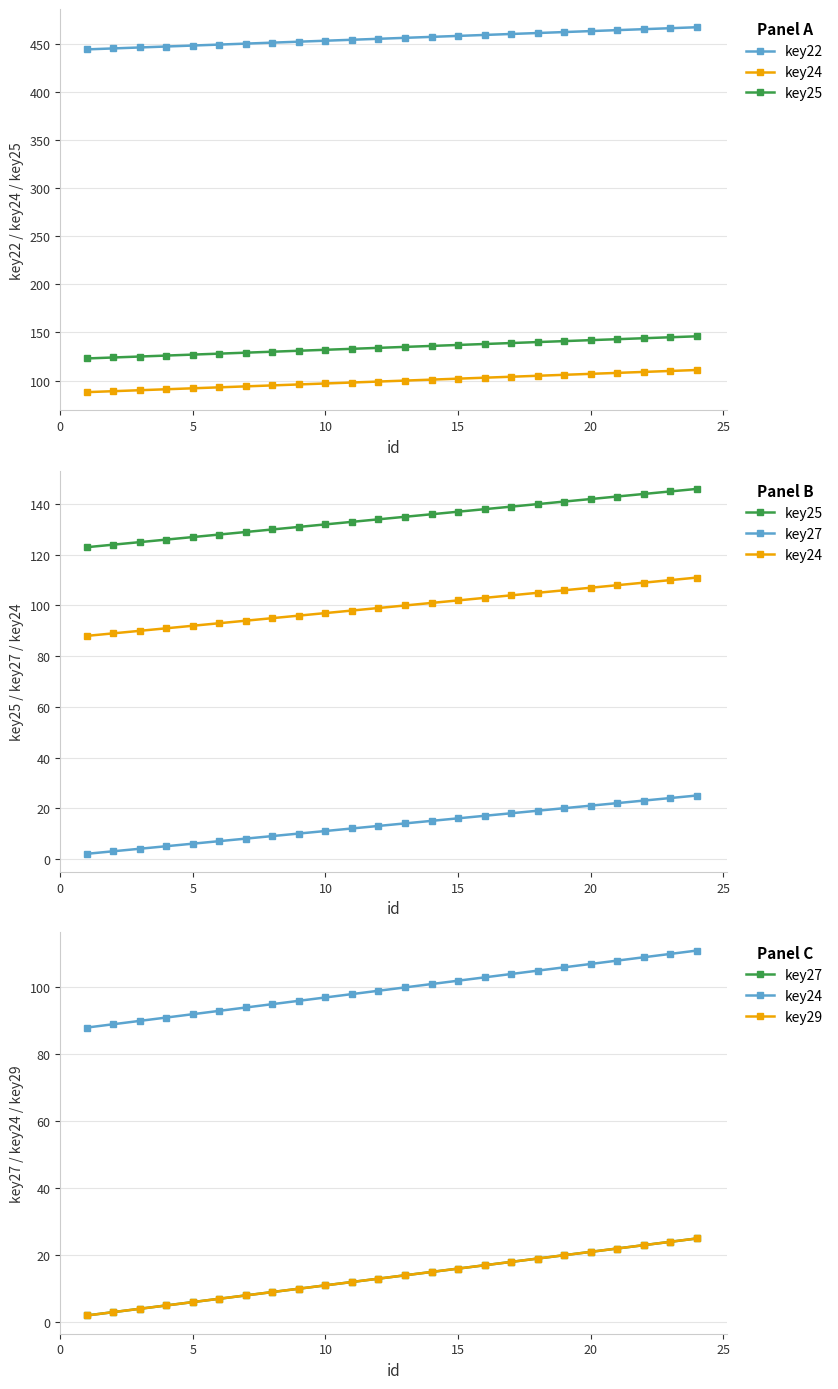

What is the value of the key27 point at the 17th from the left?

18